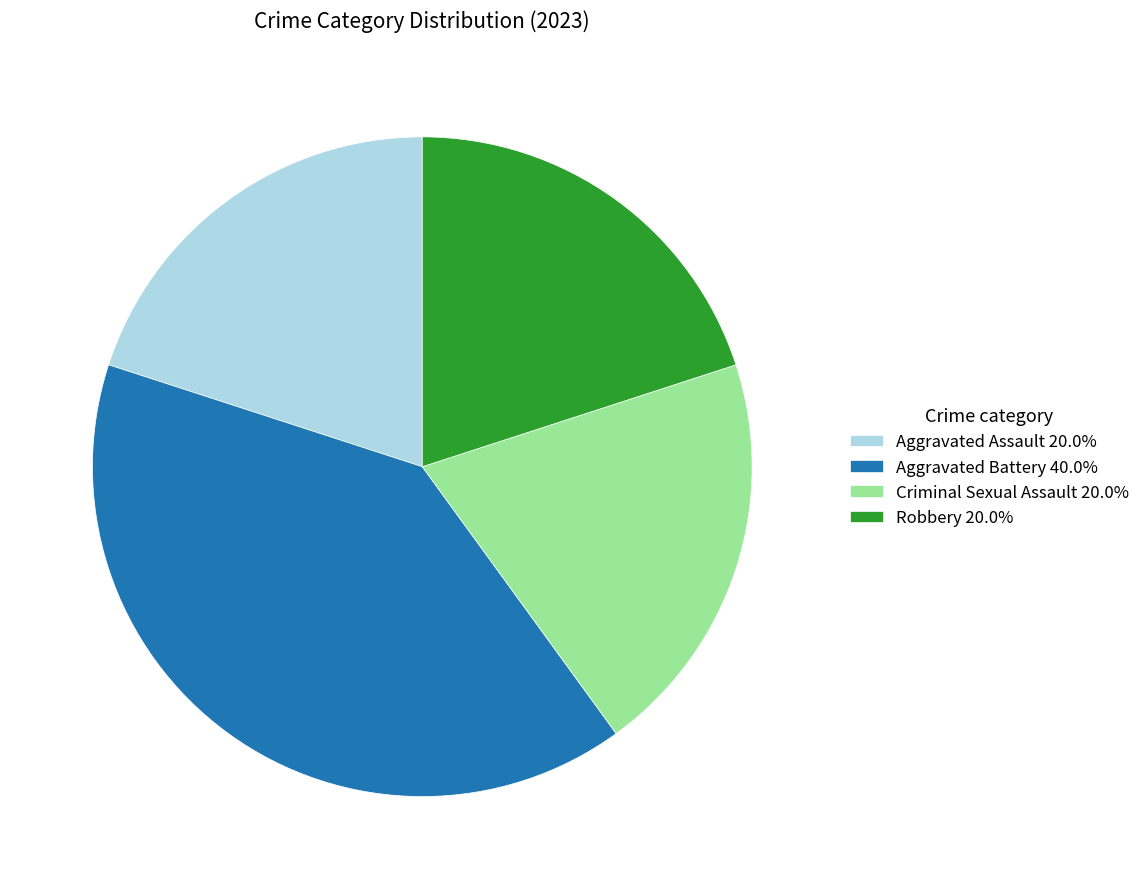

Approximately how many times larger is the value at Criminal Sexual Assault 20.0% compared to Aggravated Assault 20.0%?

1.0